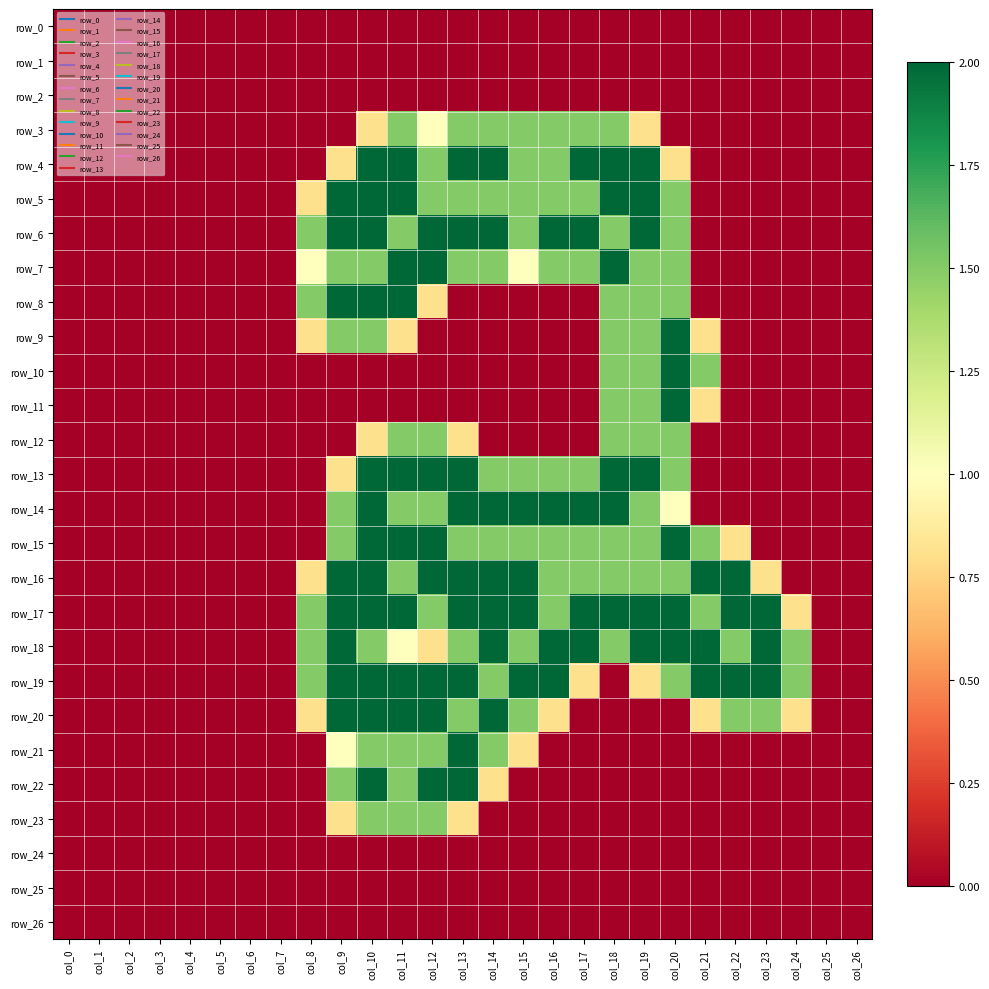

Reading right to left, transcribe all the data shown in this chart.

row_0: col_26=0.0	col_25=0.0	col_24=0.0	col_23=0.0	col_22=0.0	col_21=0.0	col_20=0.0	col_19=0.0	col_18=0.0	col_17=0.0	col_16=0.0	col_15=0.0	col_14=0.0	col_13=0.0	col_12=0.0	col_11=0.0	col_10=0.0	col_9=0.0	col_8=0.0	col_7=0.0	col_6=0.0	col_5=0.0	col_4=0.0	col_3=0.0	col_2=0.0	col_1=0.0	col_0=0.0
row_1: col_26=0.0	col_25=0.0	col_24=0.0	col_23=0.0	col_22=0.0	col_21=0.0	col_20=0.0	col_19=0.0	col_18=0.0	col_17=0.0	col_16=0.0	col_15=0.0	col_14=0.0	col_13=0.0	col_12=0.0	col_11=0.0	col_10=0.0	col_9=0.0	col_8=0.0	col_7=0.0	col_6=0.0	col_5=0.0	col_4=0.0	col_3=0.0	col_2=0.0	col_1=0.0	col_0=0.0
row_2: col_26=0.0	col_25=0.0	col_24=0.0	col_23=0.0	col_22=0.0	col_21=0.0	col_20=0.0	col_19=0.0	col_18=0.0	col_17=0.0	col_16=0.0	col_15=0.0	col_14=0.0	col_13=0.0	col_12=0.0	col_11=0.0	col_10=0.0	col_9=0.0	col_8=0.0	col_7=0.0	col_6=0.0	col_5=0.0	col_4=0.0	col_3=0.0	col_2=0.0	col_1=0.0	col_0=0.0
row_3: col_26=0.0	col_25=0.0	col_24=0.0	col_23=0.0	col_22=0.0	col_21=0.0	col_20=0.0	col_19=0.8	col_18=1.5	col_17=1.5	col_16=1.5	col_15=1.5	col_14=1.5	col_13=1.5	col_12=1.0	col_11=1.5	col_10=0.8	col_9=0.0	col_8=0.0	col_7=0.0	col_6=0.0	col_5=0.0	col_4=0.0	col_3=0.0	col_2=0.0	col_1=0.0	col_0=0.0
row_4: col_26=0.0	col_25=0.0	col_24=0.0	col_23=0.0	col_22=0.0	col_21=0.0	col_20=0.8	col_19=2.0	col_18=2.0	col_17=2.0	col_16=1.5	col_15=1.5	col_14=2.0	col_13=2.0	col_12=1.5	col_11=2.0	col_10=2.0	col_9=0.8	col_8=0.0	col_7=0.0	col_6=0.0	col_5=0.0	col_4=0.0	col_3=0.0	col_2=0.0	col_1=0.0	col_0=0.0
row_5: col_26=0.0	col_25=0.0	col_24=0.0	col_23=0.0	col_22=0.0	col_21=0.0	col_20=1.5	col_19=2.0	col_18=2.0	col_17=1.5	col_16=1.5	col_15=1.5	col_14=1.5	col_13=1.5	col_12=1.5	col_11=2.0	col_10=2.0	col_9=2.0	col_8=0.8	col_7=0.0	col_6=0.0	col_5=0.0	col_4=0.0	col_3=0.0	col_2=0.0	col_1=0.0	col_0=0.0
row_6: col_26=0.0	col_25=0.0	col_24=0.0	col_23=0.0	col_22=0.0	col_21=0.0	col_20=1.5	col_19=2.0	col_18=1.5	col_17=2.0	col_16=2.0	col_15=1.5	col_14=2.0	col_13=2.0	col_12=2.0	col_11=1.5	col_10=2.0	col_9=2.0	col_8=1.5	col_7=0.0	col_6=0.0	col_5=0.0	col_4=0.0	col_3=0.0	col_2=0.0	col_1=0.0	col_0=0.0
row_7: col_26=0.0	col_25=0.0	col_24=0.0	col_23=0.0	col_22=0.0	col_21=0.0	col_20=1.5	col_19=1.5	col_18=2.0	col_17=1.5	col_16=1.5	col_15=1.0	col_14=1.5	col_13=1.5	col_12=2.0	col_11=2.0	col_10=1.5	col_9=1.5	col_8=1.0	col_7=0.0	col_6=0.0	col_5=0.0	col_4=0.0	col_3=0.0	col_2=0.0	col_1=0.0	col_0=0.0
row_8: col_26=0.0	col_25=0.0	col_24=0.0	col_23=0.0	col_22=0.0	col_21=0.0	col_20=1.5	col_19=1.5	col_18=1.5	col_17=0.0	col_16=0.0	col_15=0.0	col_14=0.0	col_13=0.0	col_12=0.8	col_11=2.0	col_10=2.0	col_9=2.0	col_8=1.5	col_7=0.0	col_6=0.0	col_5=0.0	col_4=0.0	col_3=0.0	col_2=0.0	col_1=0.0	col_0=0.0
row_9: col_26=0.0	col_25=0.0	col_24=0.0	col_23=0.0	col_22=0.0	col_21=0.8	col_20=2.0	col_19=1.5	col_18=1.5	col_17=0.0	col_16=0.0	col_15=0.0	col_14=0.0	col_13=0.0	col_12=0.0	col_11=0.8	col_10=1.5	col_9=1.5	col_8=0.8	col_7=0.0	col_6=0.0	col_5=0.0	col_4=0.0	col_3=0.0	col_2=0.0	col_1=0.0	col_0=0.0
row_10: col_26=0.0	col_25=0.0	col_24=0.0	col_23=0.0	col_22=0.0	col_21=1.5	col_20=2.0	col_19=1.5	col_18=1.5	col_17=0.0	col_16=0.0	col_15=0.0	col_14=0.0	col_13=0.0	col_12=0.0	col_11=0.0	col_10=0.0	col_9=0.0	col_8=0.0	col_7=0.0	col_6=0.0	col_5=0.0	col_4=0.0	col_3=0.0	col_2=0.0	col_1=0.0	col_0=0.0
row_11: col_26=0.0	col_25=0.0	col_24=0.0	col_23=0.0	col_22=0.0	col_21=0.8	col_20=2.0	col_19=1.5	col_18=1.5	col_17=0.0	col_16=0.0	col_15=0.0	col_14=0.0	col_13=0.0	col_12=0.0	col_11=0.0	col_10=0.0	col_9=0.0	col_8=0.0	col_7=0.0	col_6=0.0	col_5=0.0	col_4=0.0	col_3=0.0	col_2=0.0	col_1=0.0	col_0=0.0
row_12: col_26=0.0	col_25=0.0	col_24=0.0	col_23=0.0	col_22=0.0	col_21=0.0	col_20=1.5	col_19=1.5	col_18=1.5	col_17=0.0	col_16=0.0	col_15=0.0	col_14=0.0	col_13=0.8	col_12=1.5	col_11=1.5	col_10=0.8	col_9=0.0	col_8=0.0	col_7=0.0	col_6=0.0	col_5=0.0	col_4=0.0	col_3=0.0	col_2=0.0	col_1=0.0	col_0=0.0
row_13: col_26=0.0	col_25=0.0	col_24=0.0	col_23=0.0	col_22=0.0	col_21=0.0	col_20=1.5	col_19=2.0	col_18=2.0	col_17=1.5	col_16=1.5	col_15=1.5	col_14=1.5	col_13=2.0	col_12=2.0	col_11=2.0	col_10=2.0	col_9=0.8	col_8=0.0	col_7=0.0	col_6=0.0	col_5=0.0	col_4=0.0	col_3=0.0	col_2=0.0	col_1=0.0	col_0=0.0
row_14: col_26=0.0	col_25=0.0	col_24=0.0	col_23=0.0	col_22=0.0	col_21=0.0	col_20=1.0	col_19=1.5	col_18=2.0	col_17=2.0	col_16=2.0	col_15=2.0	col_14=2.0	col_13=2.0	col_12=1.5	col_11=1.5	col_10=2.0	col_9=1.5	col_8=0.0	col_7=0.0	col_6=0.0	col_5=0.0	col_4=0.0	col_3=0.0	col_2=0.0	col_1=0.0	col_0=0.0
row_15: col_26=0.0	col_25=0.0	col_24=0.0	col_23=0.0	col_22=0.8	col_21=1.5	col_20=2.0	col_19=1.5	col_18=1.5	col_17=1.5	col_16=1.5	col_15=1.5	col_14=1.5	col_13=1.5	col_12=2.0	col_11=2.0	col_10=2.0	col_9=1.5	col_8=0.0	col_7=0.0	col_6=0.0	col_5=0.0	col_4=0.0	col_3=0.0	col_2=0.0	col_1=0.0	col_0=0.0
row_16: col_26=0.0	col_25=0.0	col_24=0.0	col_23=0.8	col_22=2.0	col_21=2.0	col_20=1.5	col_19=1.5	col_18=1.5	col_17=1.5	col_16=1.5	col_15=2.0	col_14=2.0	col_13=2.0	col_12=2.0	col_11=1.5	col_10=2.0	col_9=2.0	col_8=0.8	col_7=0.0	col_6=0.0	col_5=0.0	col_4=0.0	col_3=0.0	col_2=0.0	col_1=0.0	col_0=0.0
row_17: col_26=0.0	col_25=0.0	col_24=0.8	col_23=2.0	col_22=2.0	col_21=1.5	col_20=2.0	col_19=2.0	col_18=2.0	col_17=2.0	col_16=1.5	col_15=2.0	col_14=2.0	col_13=2.0	col_12=1.5	col_11=2.0	col_10=2.0	col_9=2.0	col_8=1.5	col_7=0.0	col_6=0.0	col_5=0.0	col_4=0.0	col_3=0.0	col_2=0.0	col_1=0.0	col_0=0.0
row_18: col_26=0.0	col_25=0.0	col_24=1.5	col_23=2.0	col_22=1.5	col_21=2.0	col_20=2.0	col_19=2.0	col_18=1.5	col_17=2.0	col_16=2.0	col_15=1.5	col_14=2.0	col_13=1.5	col_12=0.8	col_11=1.0	col_10=1.5	col_9=2.0	col_8=1.5	col_7=0.0	col_6=0.0	col_5=0.0	col_4=0.0	col_3=0.0	col_2=0.0	col_1=0.0	col_0=0.0
row_19: col_26=0.0	col_25=0.0	col_24=1.5	col_23=2.0	col_22=2.0	col_21=2.0	col_20=1.5	col_19=0.8	col_18=0.0	col_17=0.8	col_16=2.0	col_15=2.0	col_14=1.5	col_13=2.0	col_12=2.0	col_11=2.0	col_10=2.0	col_9=2.0	col_8=1.5	col_7=0.0	col_6=0.0	col_5=0.0	col_4=0.0	col_3=0.0	col_2=0.0	col_1=0.0	col_0=0.0
row_20: col_26=0.0	col_25=0.0	col_24=0.8	col_23=1.5	col_22=1.5	col_21=0.8	col_20=0.0	col_19=0.0	col_18=0.0	col_17=0.0	col_16=0.8	col_15=1.5	col_14=2.0	col_13=1.5	col_12=2.0	col_11=2.0	col_10=2.0	col_9=2.0	col_8=0.8	col_7=0.0	col_6=0.0	col_5=0.0	col_4=0.0	col_3=0.0	col_2=0.0	col_1=0.0	col_0=0.0
row_21: col_26=0.0	col_25=0.0	col_24=0.0	col_23=0.0	col_22=0.0	col_21=0.0	col_20=0.0	col_19=0.0	col_18=0.0	col_17=0.0	col_16=0.0	col_15=0.8	col_14=1.5	col_13=2.0	col_12=1.5	col_11=1.5	col_10=1.5	col_9=1.0	col_8=0.0	col_7=0.0	col_6=0.0	col_5=0.0	col_4=0.0	col_3=0.0	col_2=0.0	col_1=0.0	col_0=0.0
row_22: col_26=0.0	col_25=0.0	col_24=0.0	col_23=0.0	col_22=0.0	col_21=0.0	col_20=0.0	col_19=0.0	col_18=0.0	col_17=0.0	col_16=0.0	col_15=0.0	col_14=0.8	col_13=2.0	col_12=2.0	col_11=1.5	col_10=2.0	col_9=1.5	col_8=0.0	col_7=0.0	col_6=0.0	col_5=0.0	col_4=0.0	col_3=0.0	col_2=0.0	col_1=0.0	col_0=0.0
row_23: col_26=0.0	col_25=0.0	col_24=0.0	col_23=0.0	col_22=0.0	col_21=0.0	col_20=0.0	col_19=0.0	col_18=0.0	col_17=0.0	col_16=0.0	col_15=0.0	col_14=0.0	col_13=0.8	col_12=1.5	col_11=1.5	col_10=1.5	col_9=0.8	col_8=0.0	col_7=0.0	col_6=0.0	col_5=0.0	col_4=0.0	col_3=0.0	col_2=0.0	col_1=0.0	col_0=0.0
row_24: col_26=0.0	col_25=0.0	col_24=0.0	col_23=0.0	col_22=0.0	col_21=0.0	col_20=0.0	col_19=0.0	col_18=0.0	col_17=0.0	col_16=0.0	col_15=0.0	col_14=0.0	col_13=0.0	col_12=0.0	col_11=0.0	col_10=0.0	col_9=0.0	col_8=0.0	col_7=0.0	col_6=0.0	col_5=0.0	col_4=0.0	col_3=0.0	col_2=0.0	col_1=0.0	col_0=0.0
row_25: col_26=0.0	col_25=0.0	col_24=0.0	col_23=0.0	col_22=0.0	col_21=0.0	col_20=0.0	col_19=0.0	col_18=0.0	col_17=0.0	col_16=0.0	col_15=0.0	col_14=0.0	col_13=0.0	col_12=0.0	col_11=0.0	col_10=0.0	col_9=0.0	col_8=0.0	col_7=0.0	col_6=0.0	col_5=0.0	col_4=0.0	col_3=0.0	col_2=0.0	col_1=0.0	col_0=0.0
row_26: col_26=0.0	col_25=0.0	col_24=0.0	col_23=0.0	col_22=0.0	col_21=0.0	col_20=0.0	col_19=0.0	col_18=0.0	col_17=0.0	col_16=0.0	col_15=0.0	col_14=0.0	col_13=0.0	col_12=0.0	col_11=0.0	col_10=0.0	col_9=0.0	col_8=0.0	col_7=0.0	col_6=0.0	col_5=0.0	col_4=0.0	col_3=0.0	col_2=0.0	col_1=0.0	col_0=0.0